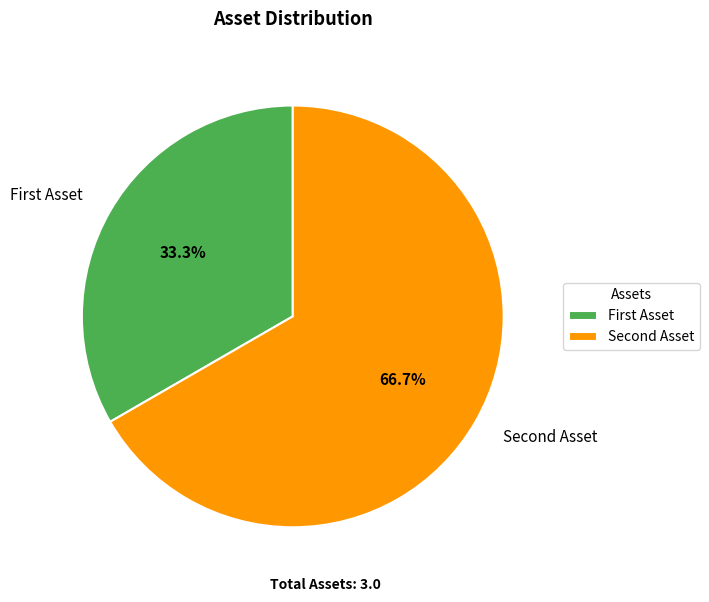

How many slices are in this pie chart?

2